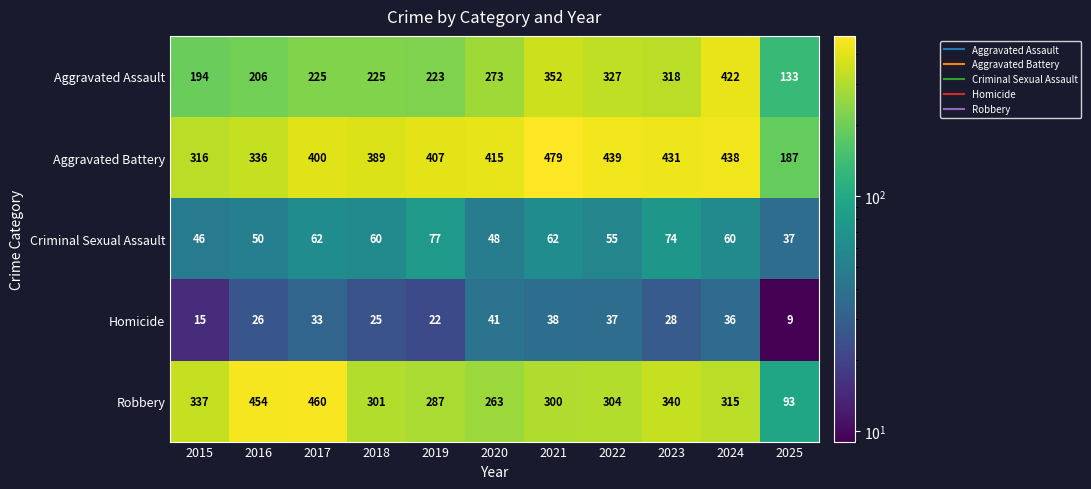

What is the average value of the Aggravated Battery series?

385